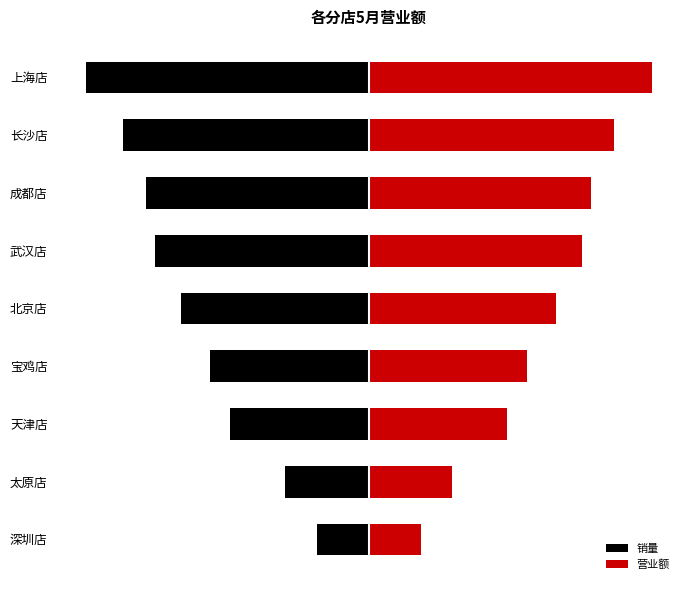

How many values in the 营业额 series exceed 1159925?

4